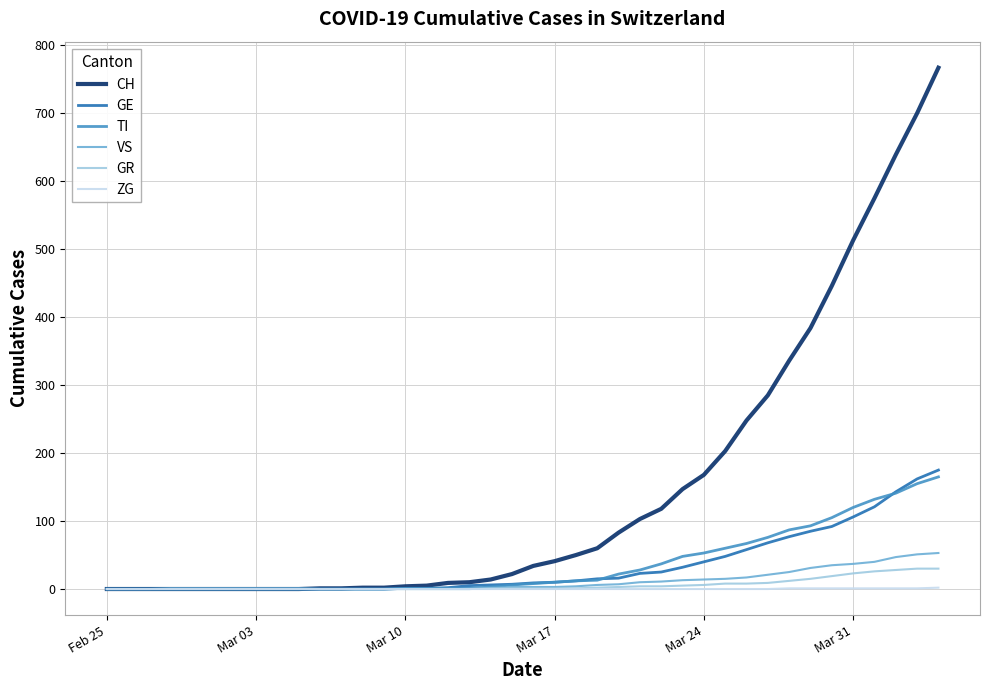

How many values in the TI series are below 8?

20